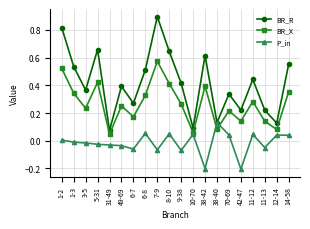

What is the label of the 20th point from the left?

14-58